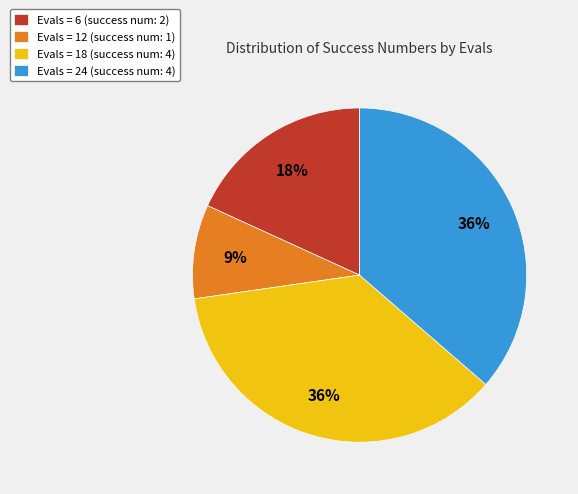

Is there any slice that represents more than half of the pie?

No